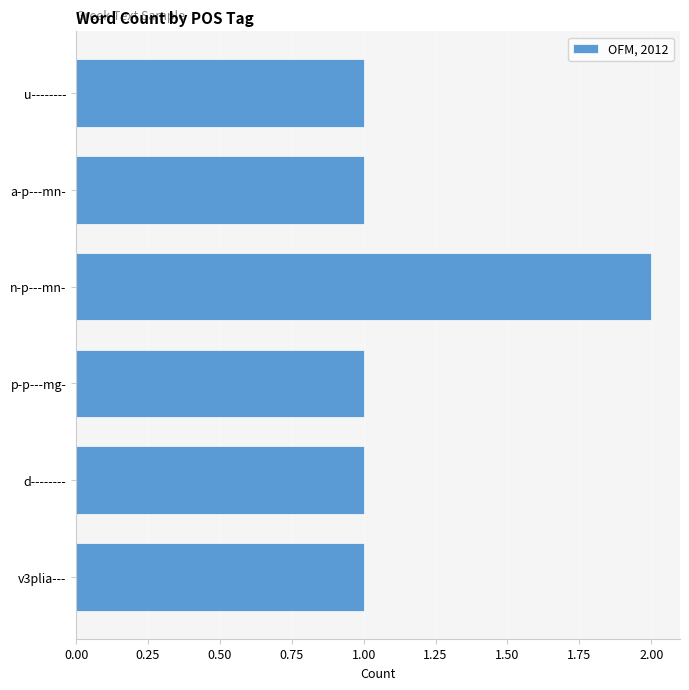

True or false: the data shows 1 at n-p---mn-.

False